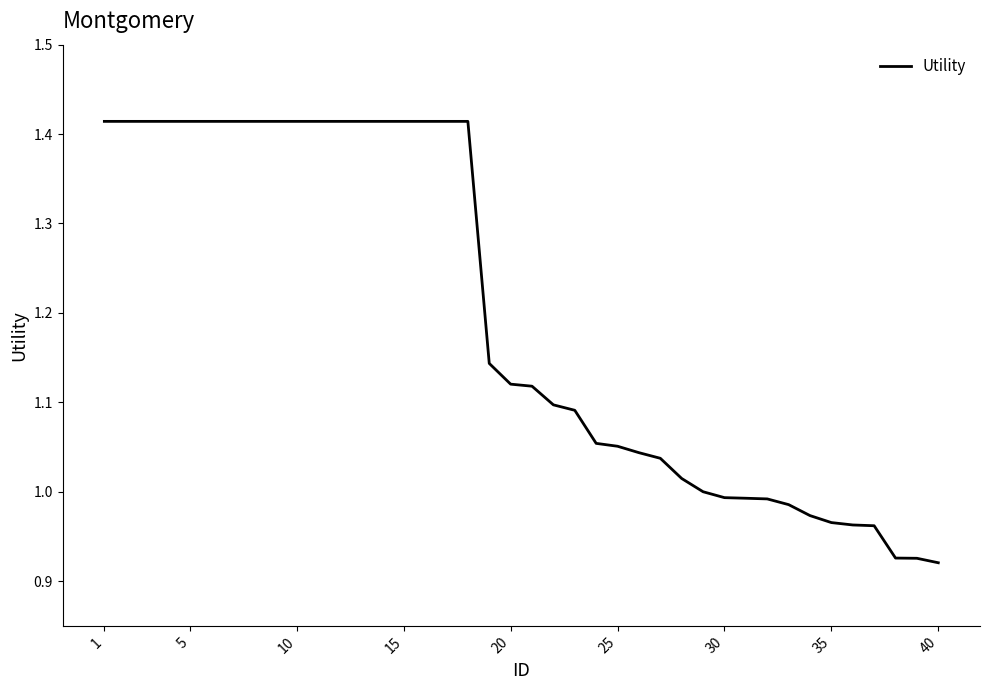

What is the difference between the maximum and minimum values?

0.5